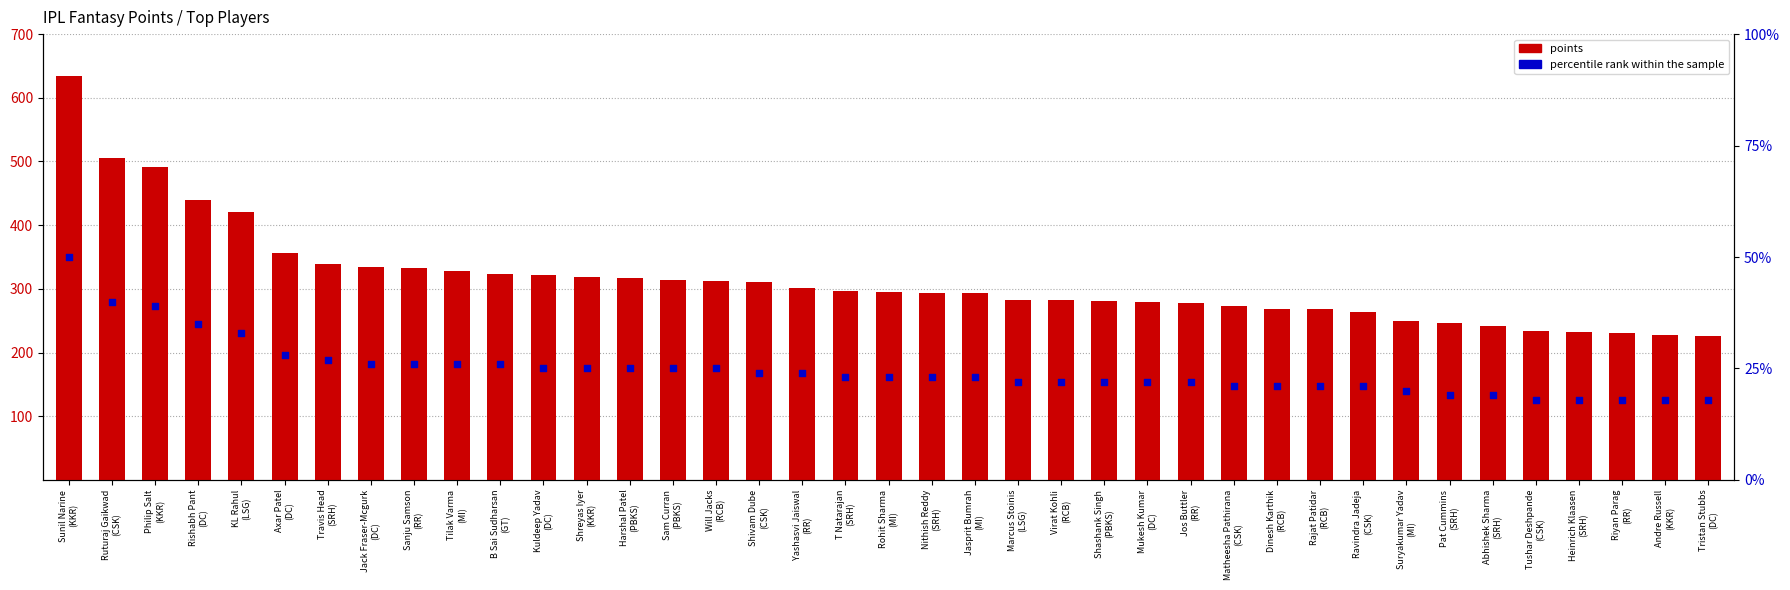

At which category is the sum across all series the highest?

Sunil Narine
(KKR)